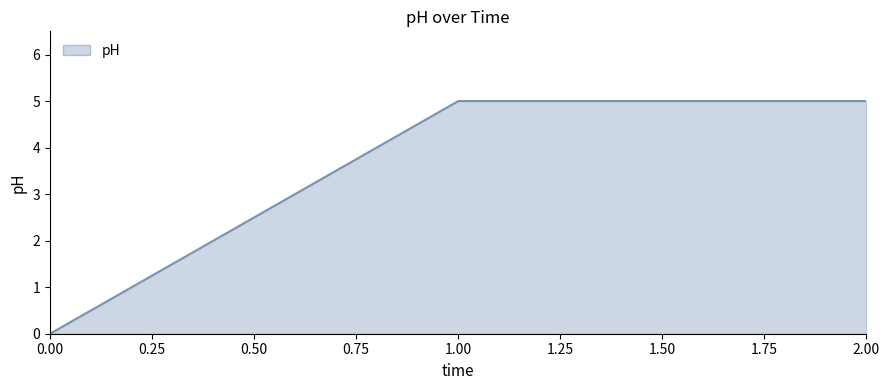

The value at 2.00 is 5.0. True or false?

True